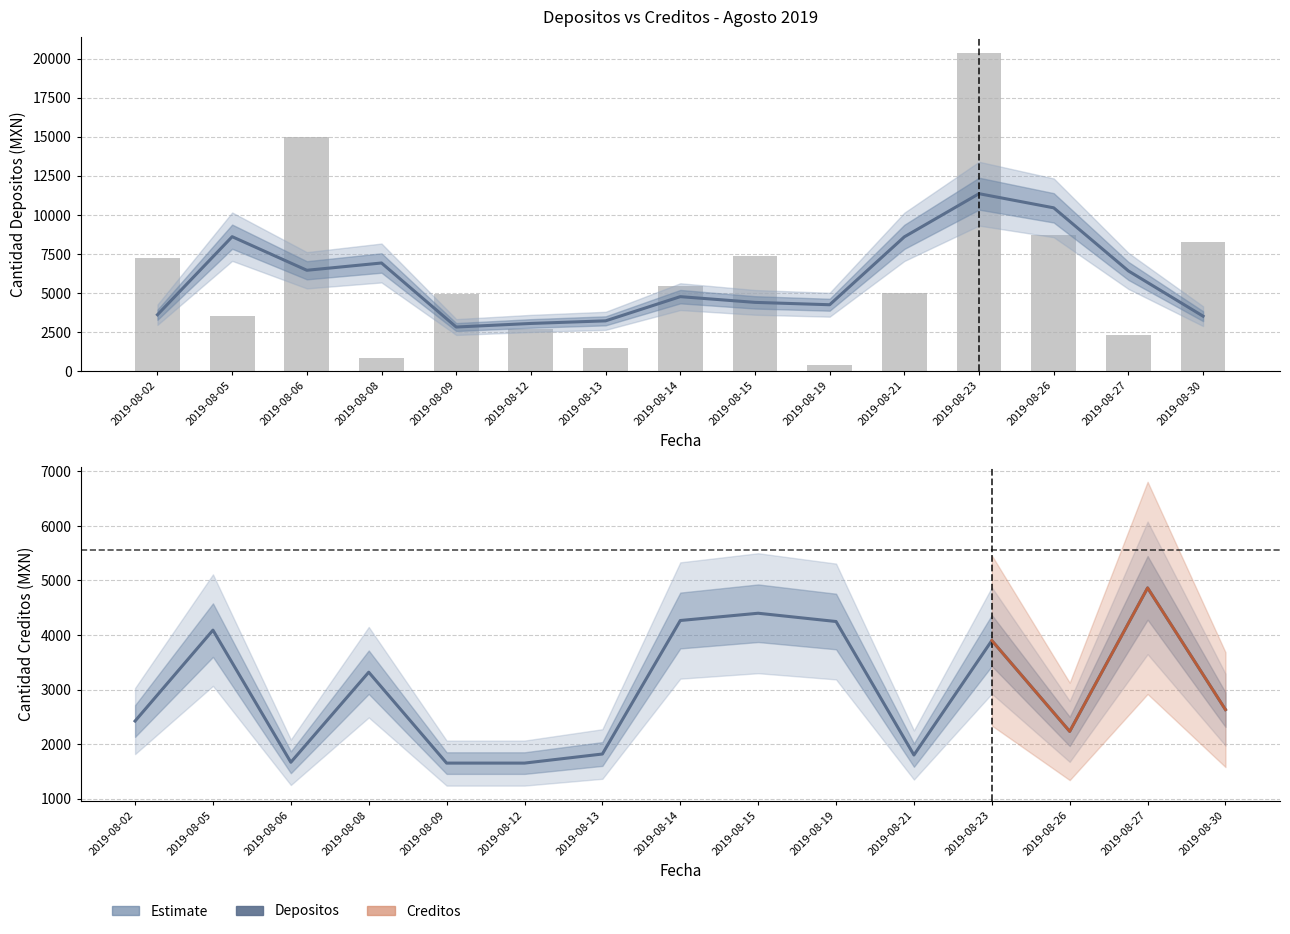

Reading left to right, extract all data points from this chart.

2019-08-02=7269.0	2019-08-05=3556.0	2019-08-06=15000.0	2019-08-08=812.0	2019-08-09=4955.0	2019-08-12=2693.5	2019-08-13=1500.0	2019-08-14=5455.0	2019-08-15=7344.0	2019-08-19=400.0	2019-08-21=5000.0	2019-08-23=20391.9	2019-08-26=8698.0	2019-08-27=2280.0	2019-08-30=8268.0